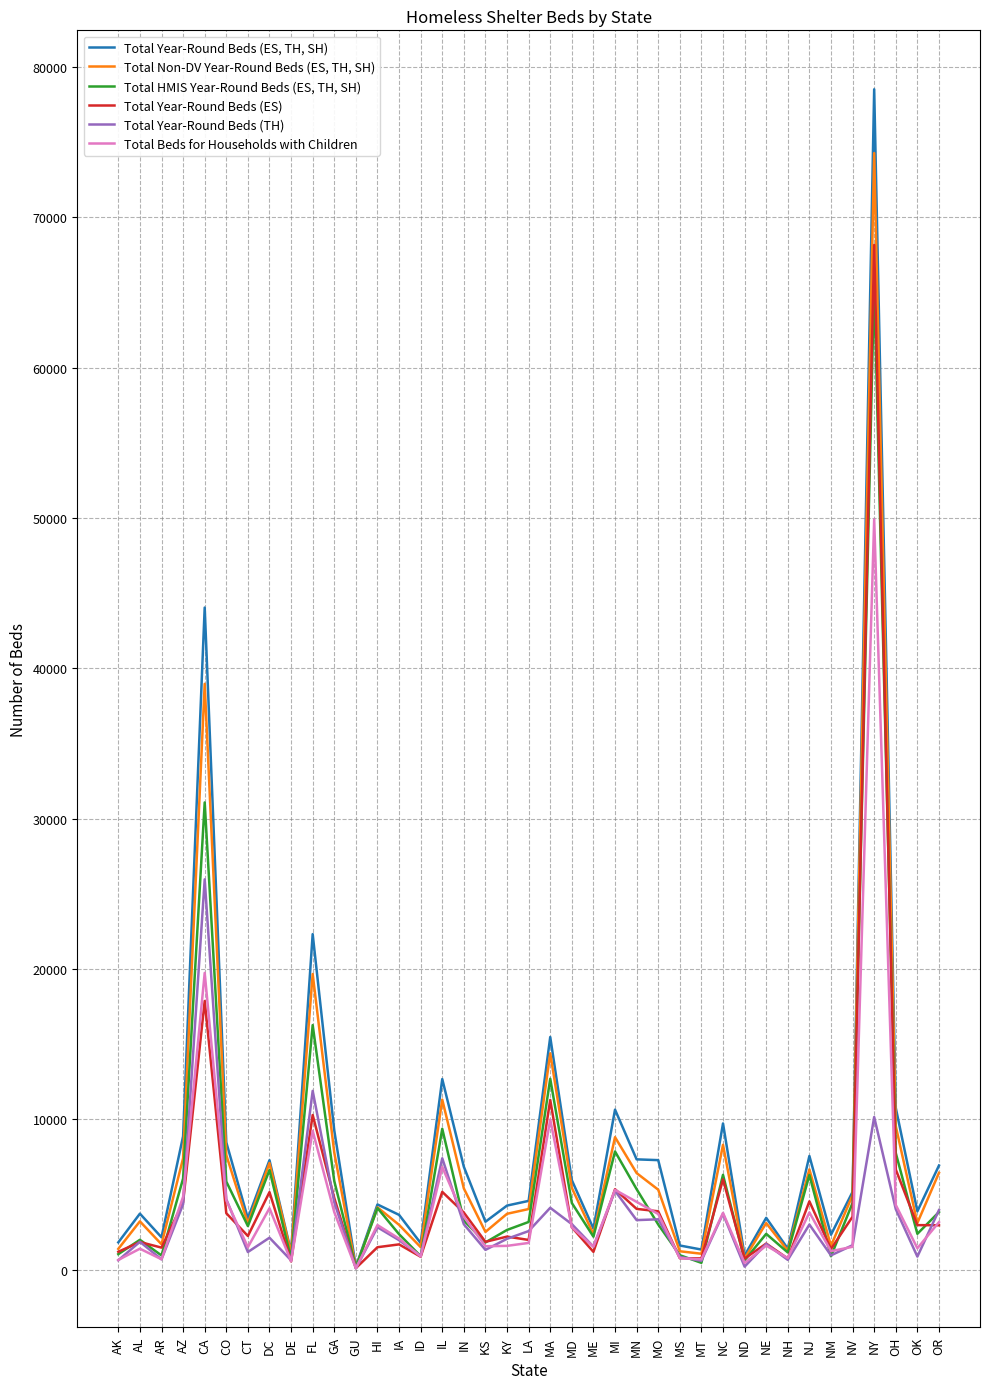

In Total Non-DV Year-Round Beds (ES, TH, SH), how many points are higher than both neighbors (excluding endpoints)?

12